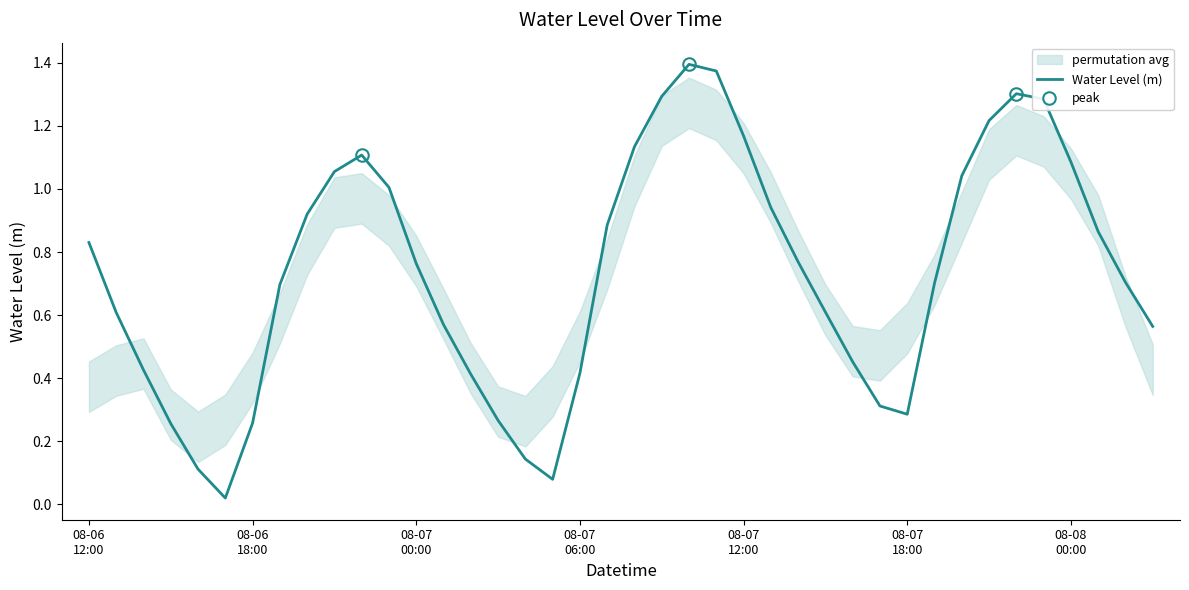

What is the difference between the second highest and second lowest values?

1.3